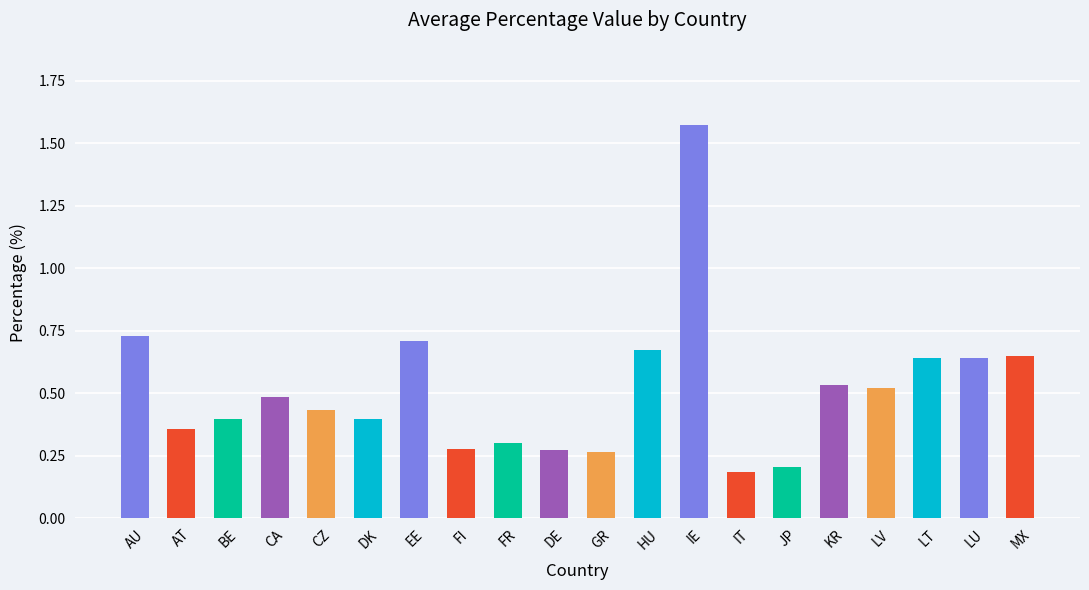

What is the label of the 8th bar from the right?

IE